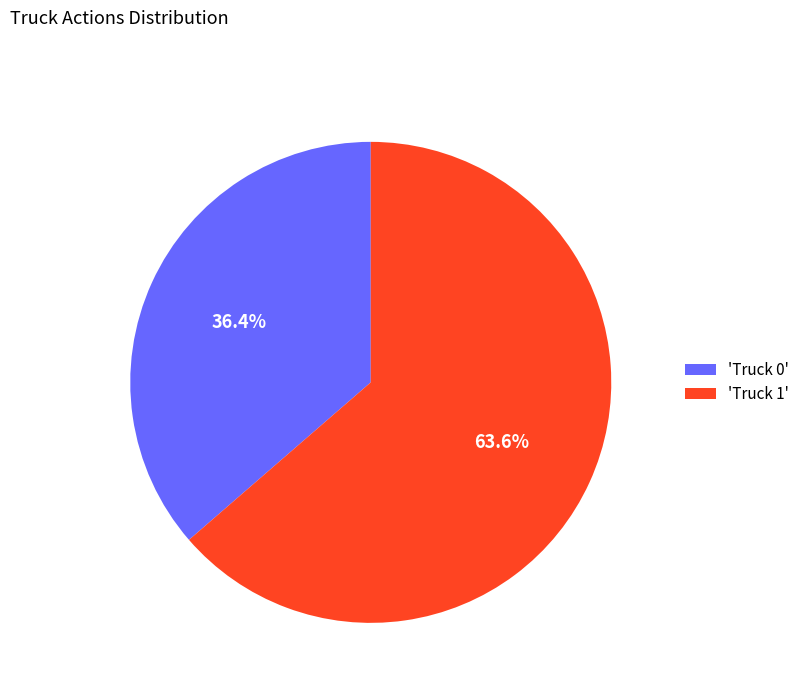

Is the sum of 'Truck 0' and 'Truck 1' greater than half?

Yes